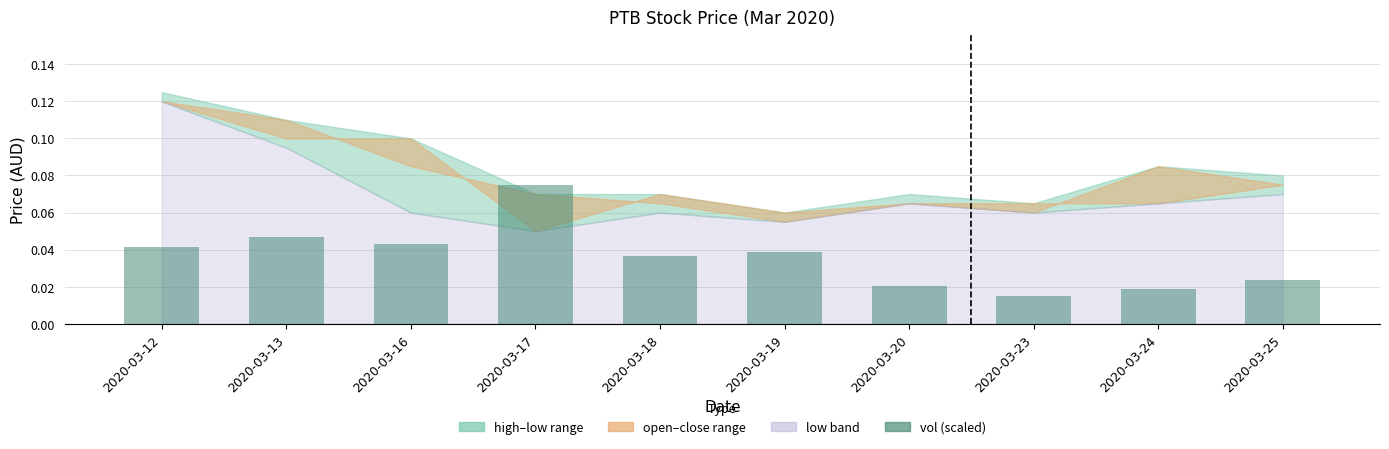

Is it true that the value at 2020-03-19 is 0.1?

False